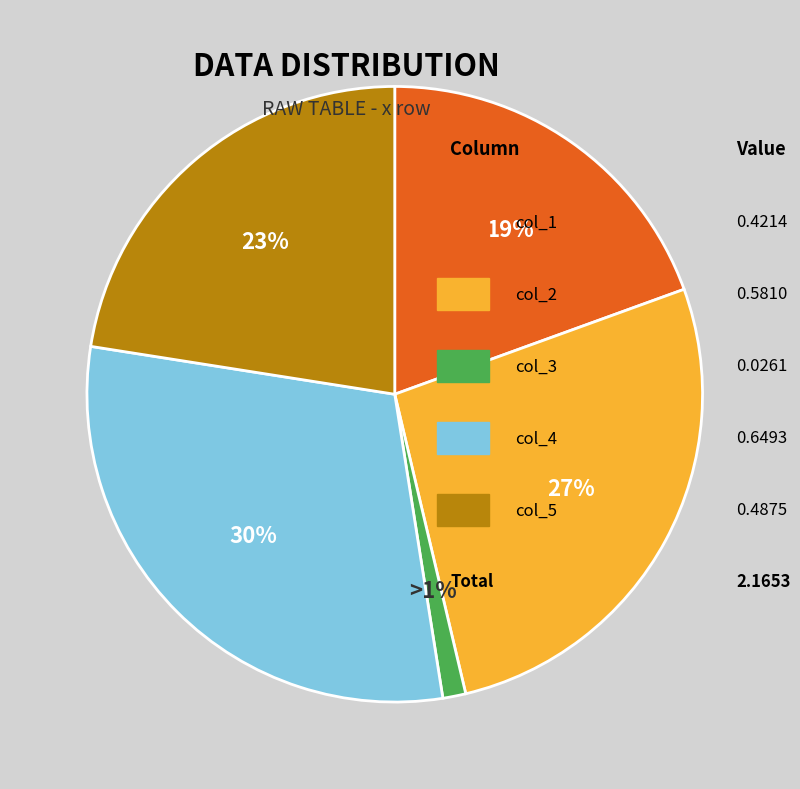

Is there a majority slice in this chart?

No